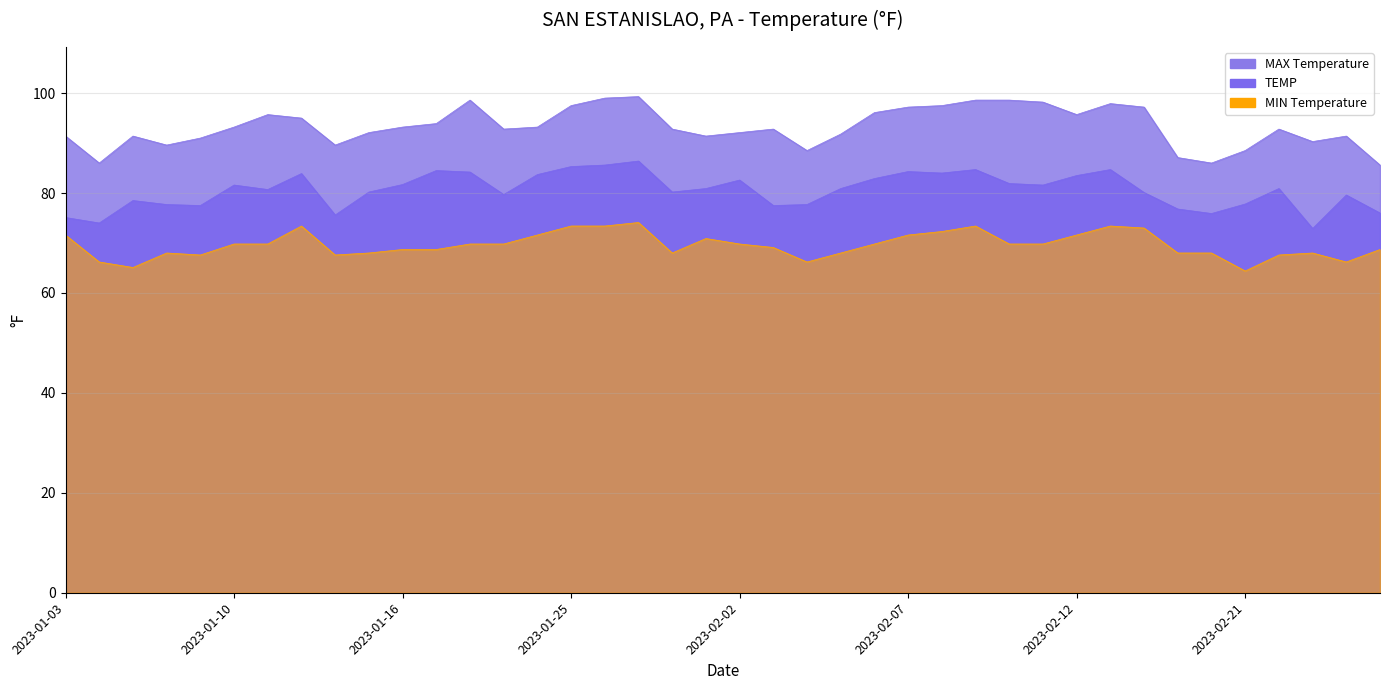

Where does the MAX series first go above 92?

2023-01-10